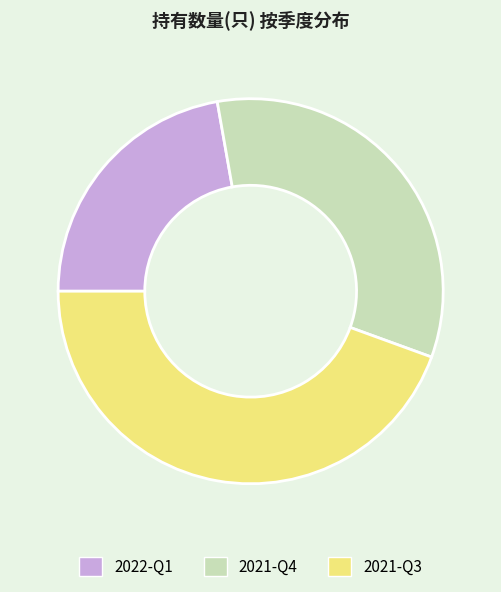

Is it true that 2021-Q4 is 33% of the pie?

True